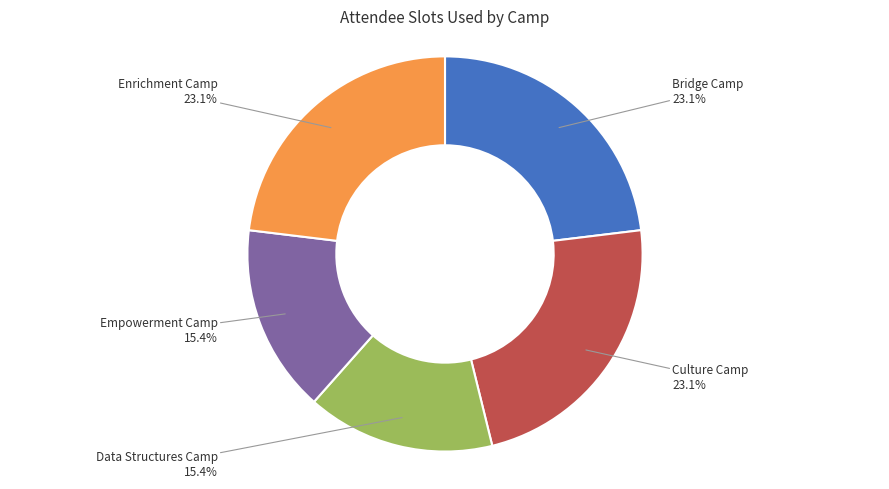

Which has a higher value, Culture Camp or Empowerment Camp?

Culture Camp